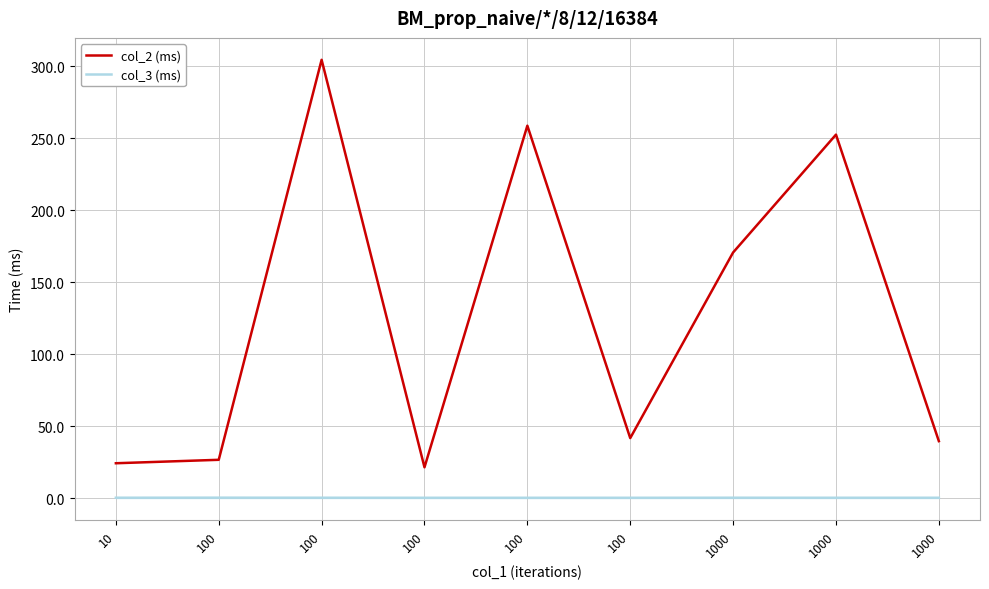

True or false: col_2 (ms) and col_3 (ms) cross at least once.

False